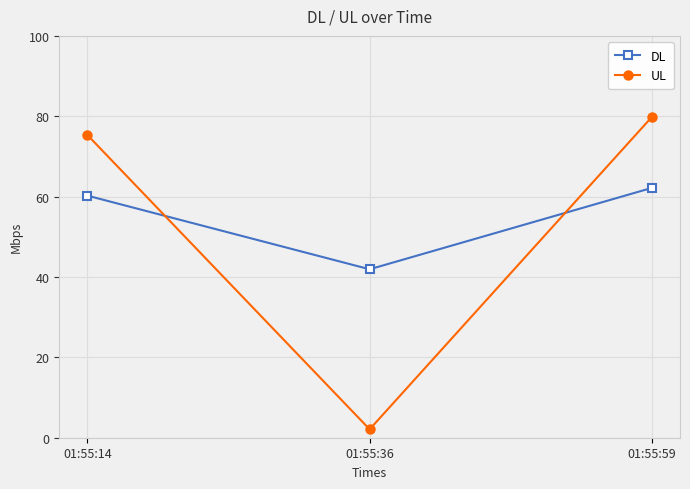

The value of DL at 01:55:14 is 60.2. True or false?

True